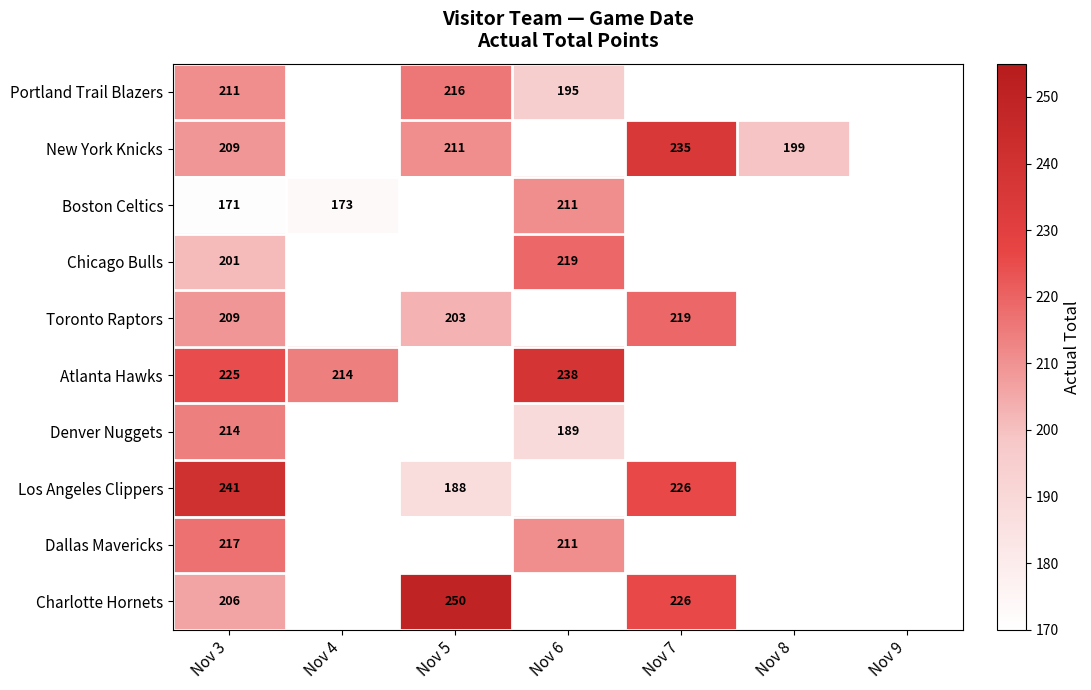

What is the total value across all series at Nov 3?

2104